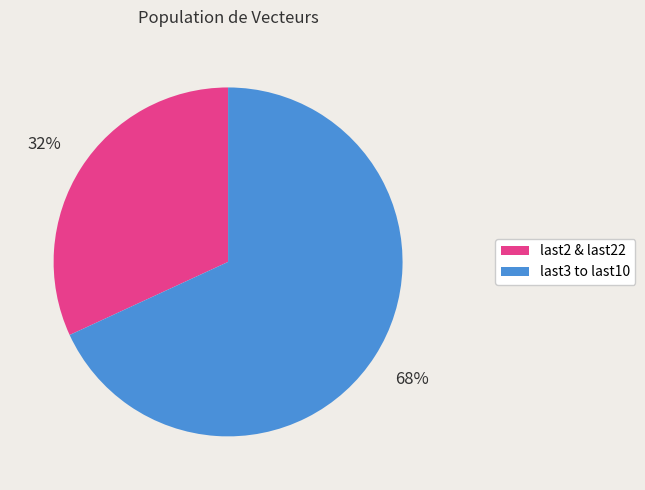

To the nearest percent, what is the difference between the largest and smallest slice percentages?

36%